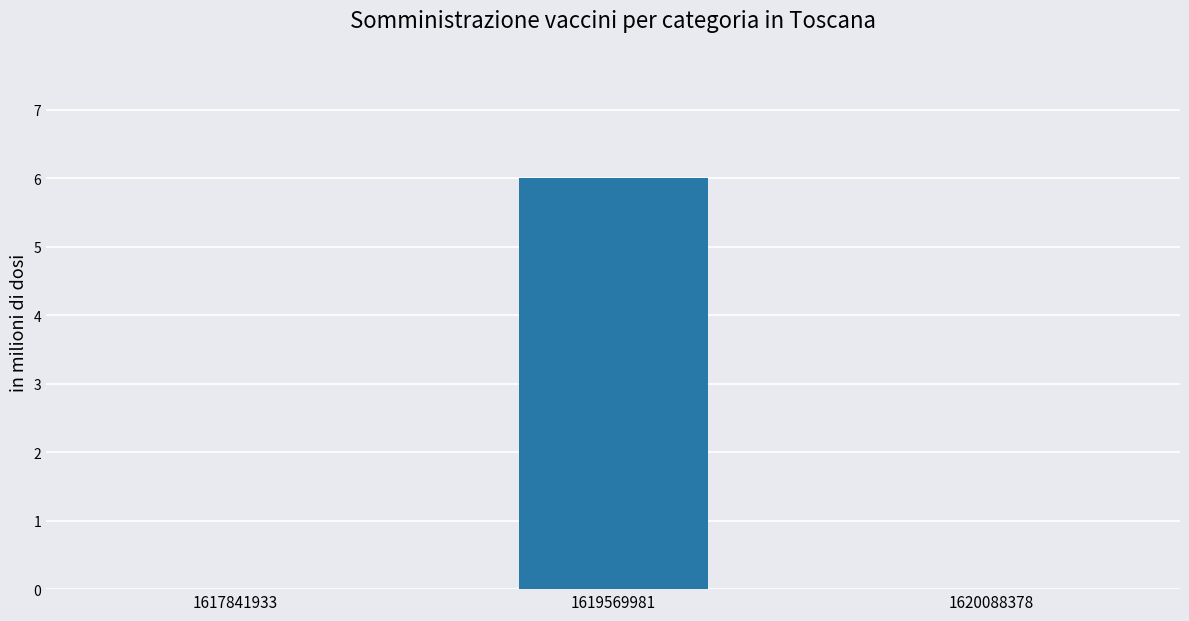

Is it true that the value at 1617841933 is 0?

True